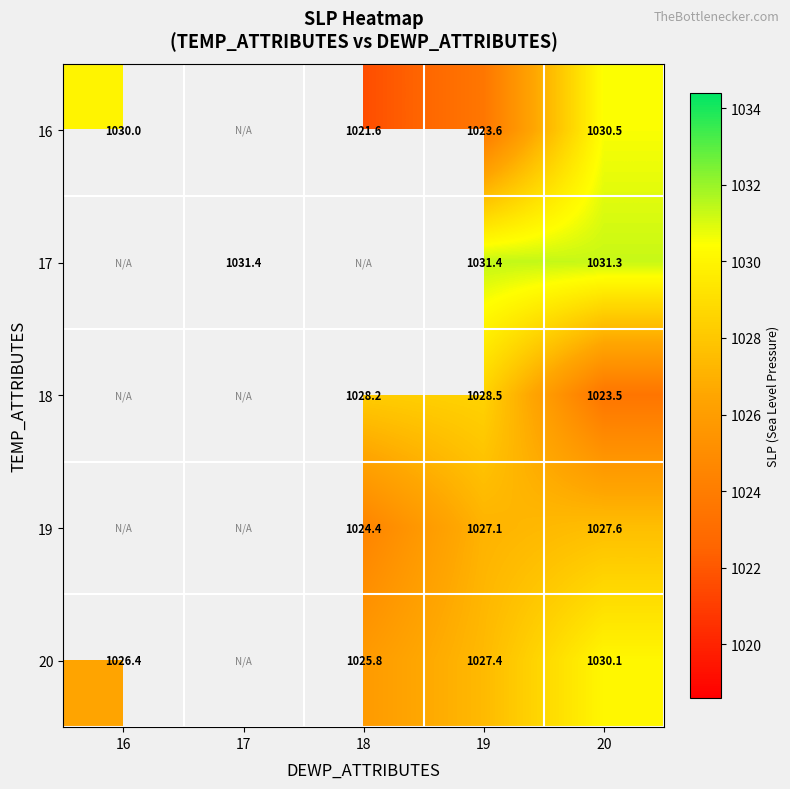

The value of 20 at 18 is 1025.8. True or false?

True